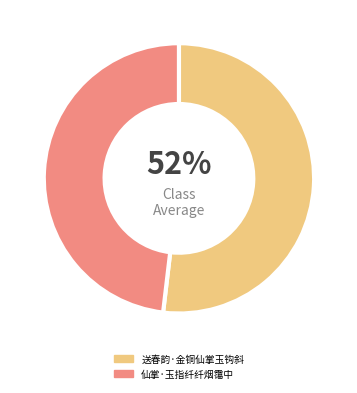

What is the largest slice in the pie chart?

送春韵·金铜仙掌玉钩斜